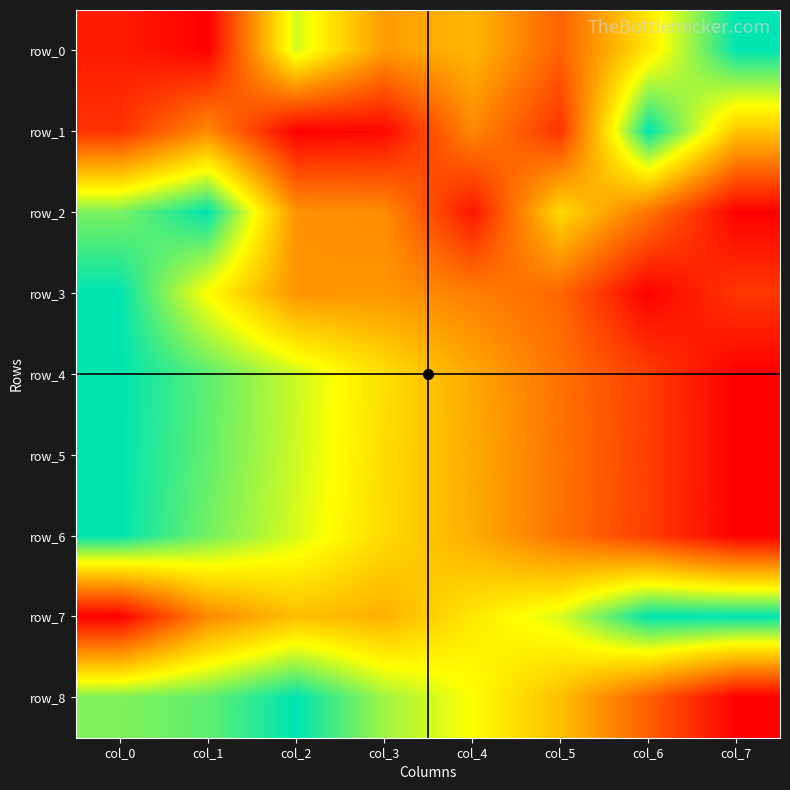

What is the difference between the highest and lowest values at col_1?

1.0